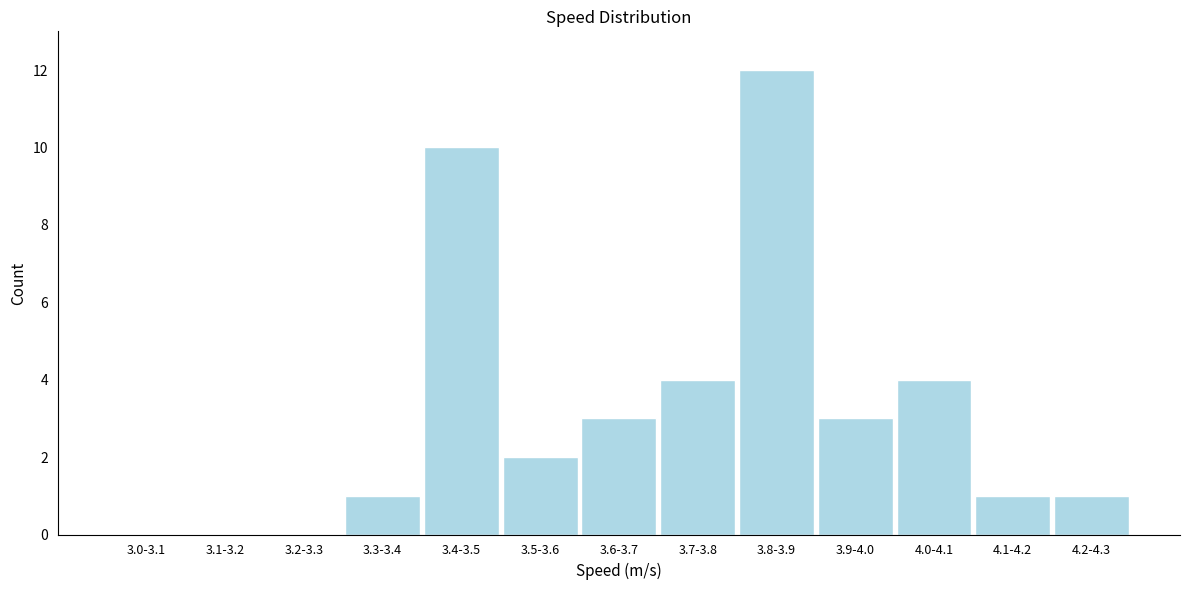

Reading left to right, transcribe all the data shown in this chart.

3.0-3.1=0	3.1-3.2=0	3.2-3.3=0	3.3-3.4=1	3.4-3.5=10	3.5-3.6=2	3.6-3.7=3	3.7-3.8=4	3.8-3.9=12	3.9-4.0=3	4.0-4.1=4	4.1-4.2=1	4.2-4.3=1